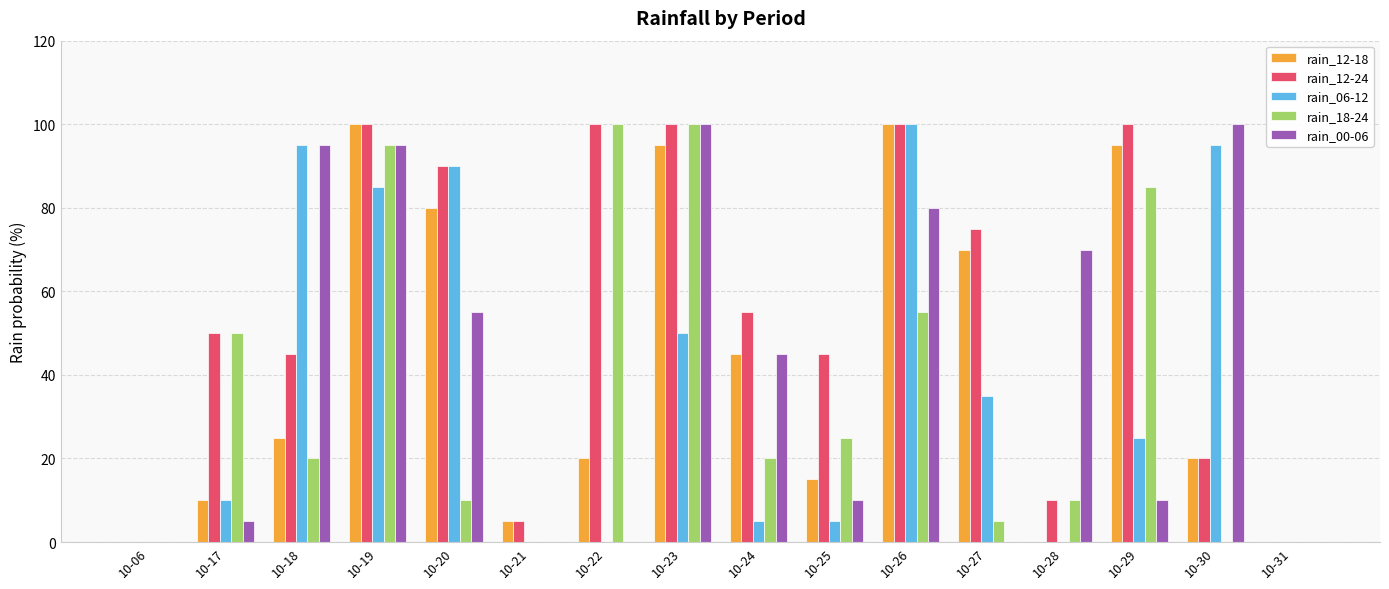

What is the highest value of the rain_12-18 series?

100